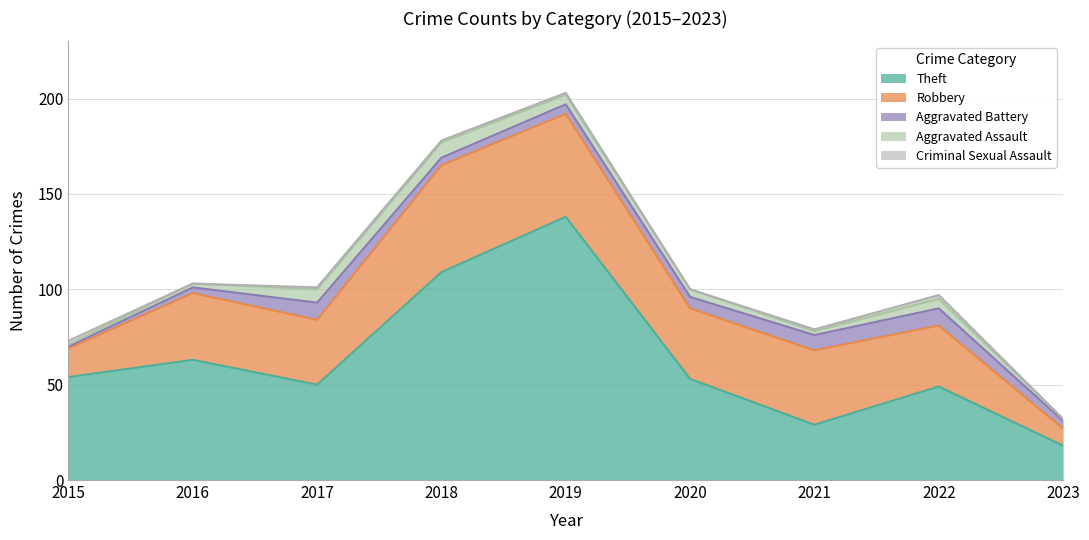

How many data points in Robbery are less than 35?

4